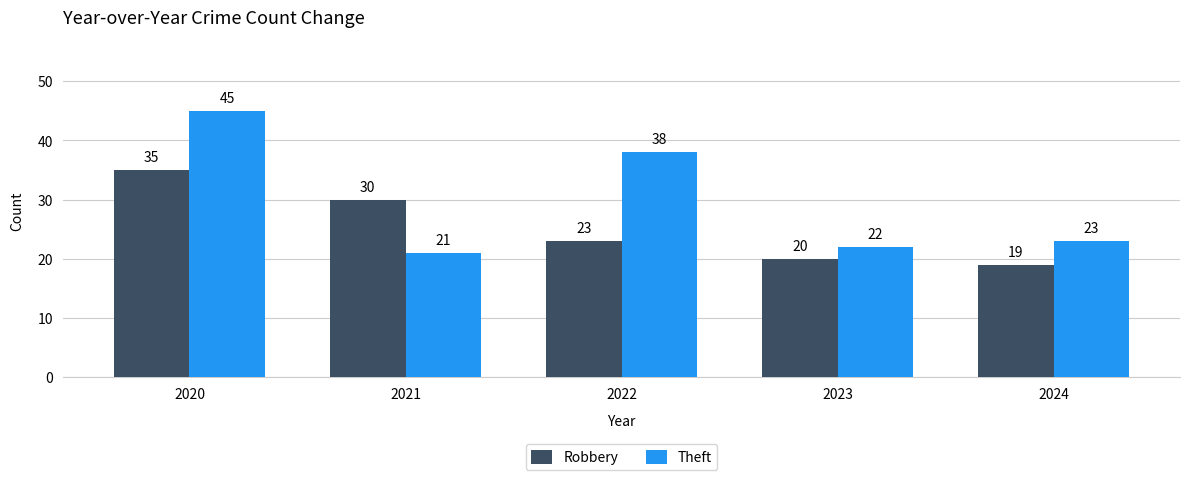

List the series in order of their peak value, lowest first.

Robbery, Theft